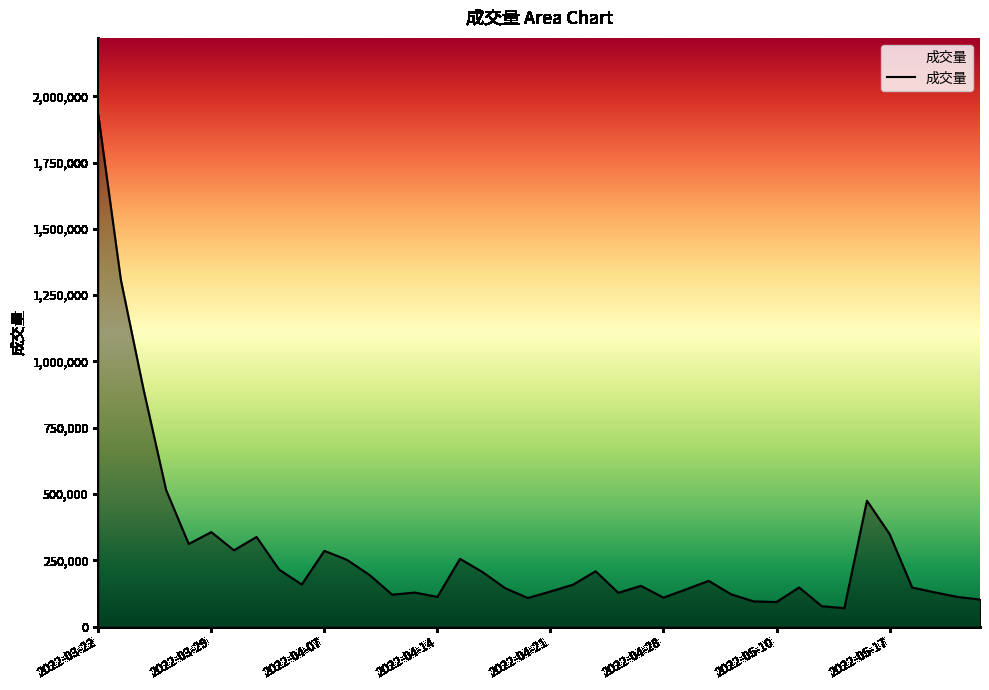

What is the smallest value displayed?

69763